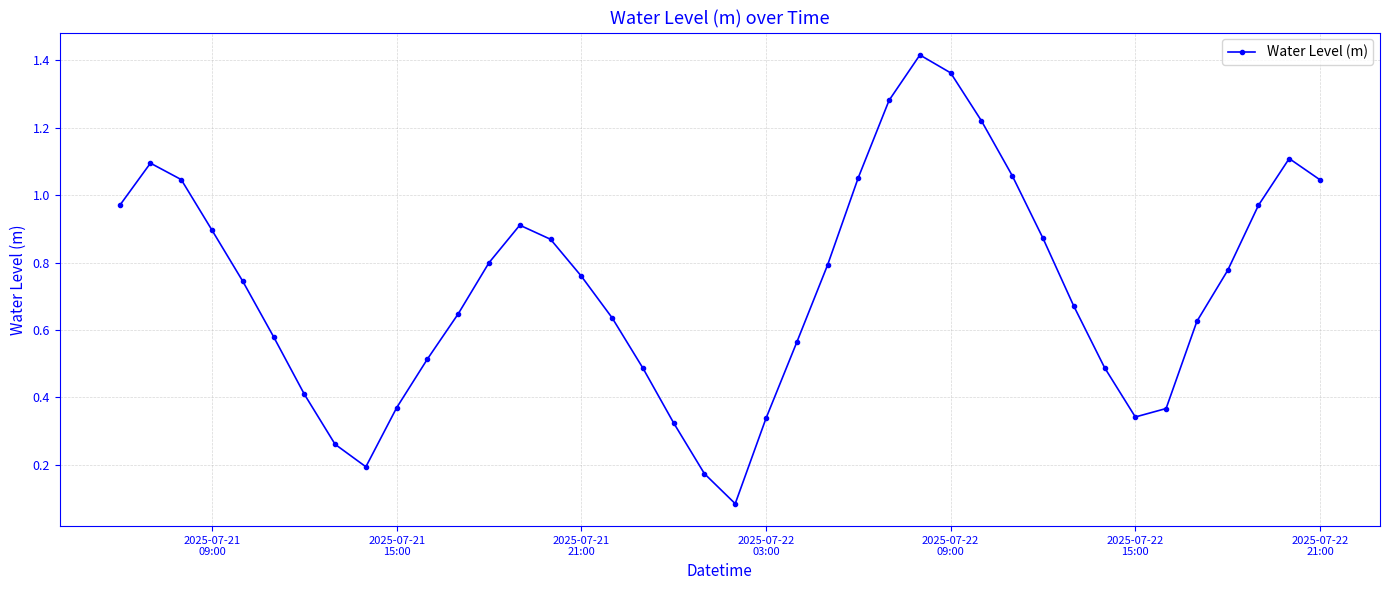

How many points are lower than both their immediate neighbors (excluding endpoints)?

3